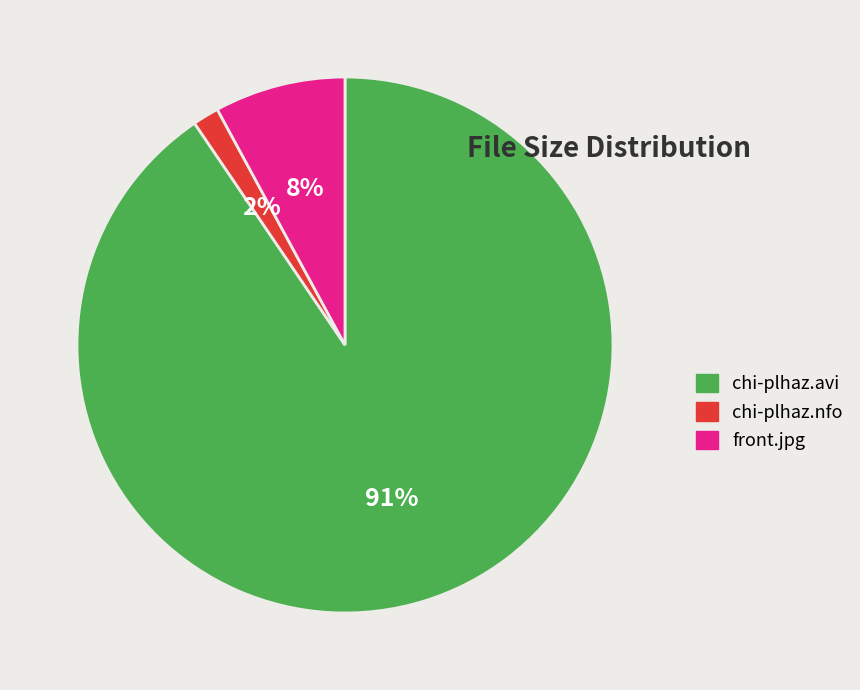

What is the ratio of the value at chi-plhaz.avi to the value at front.jpg?

11.4